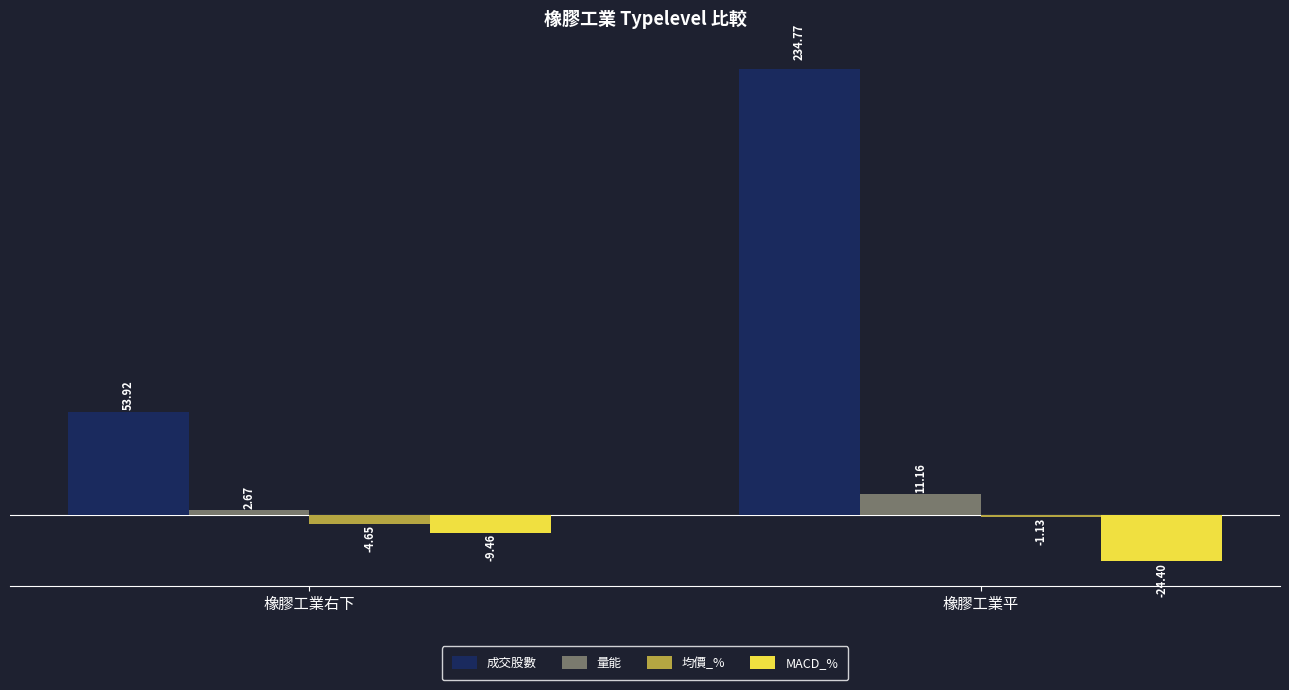

Which series has the largest range (max minus min)?

成交股數